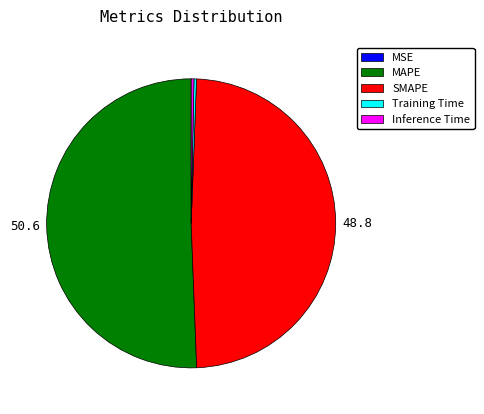

Is the sum of MAPE and SMAPE greater than half?

Yes